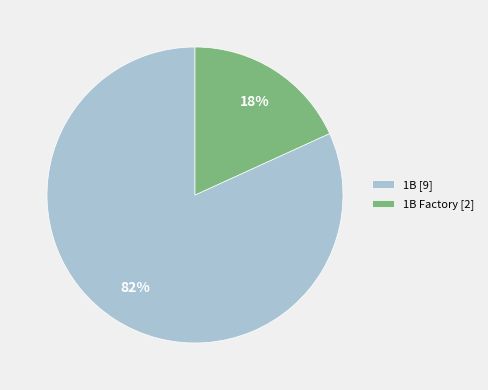

How many slices are in this pie chart?

2